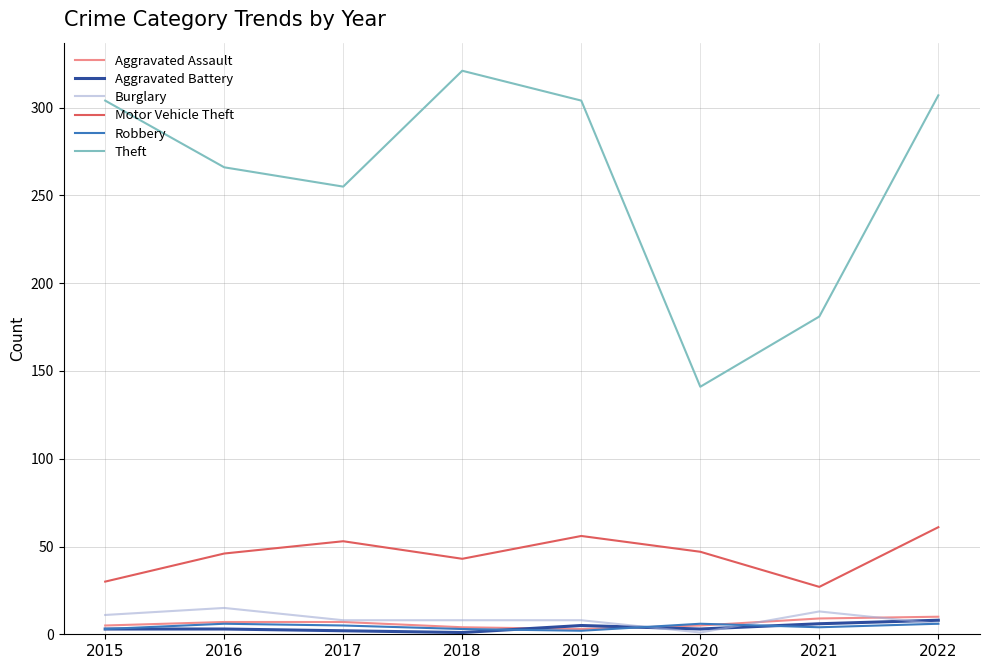

Is it true that Theft equals 181 at 2021?

True